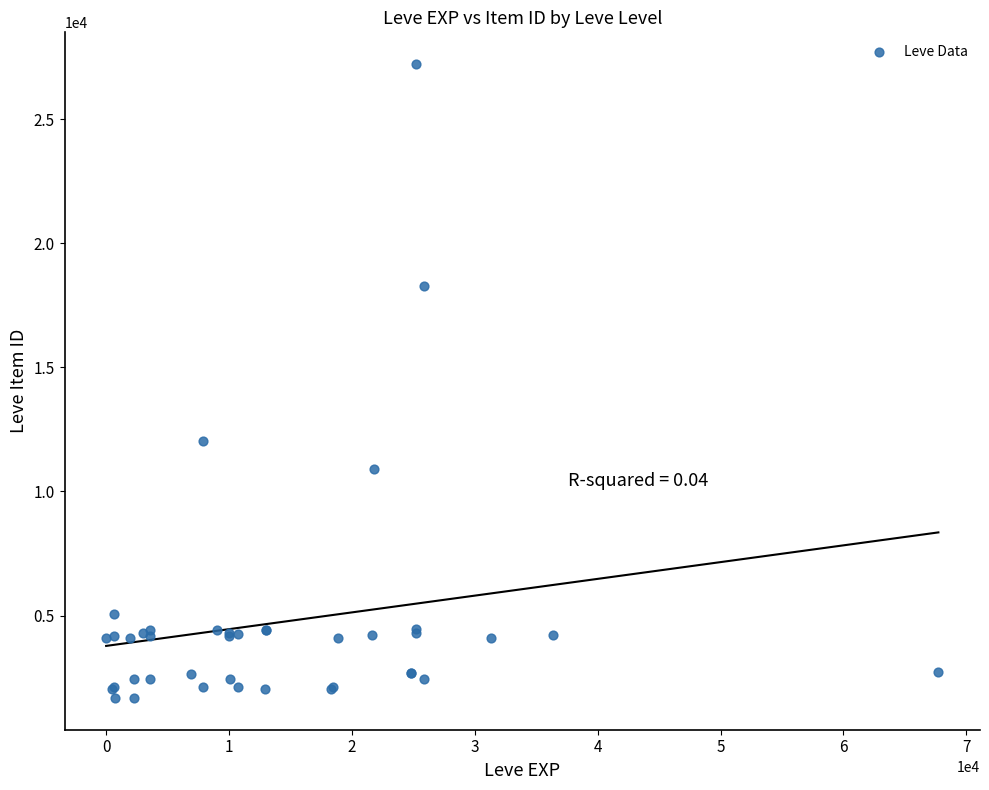

What Y value in the scatter plot is closest to 14448?

12018